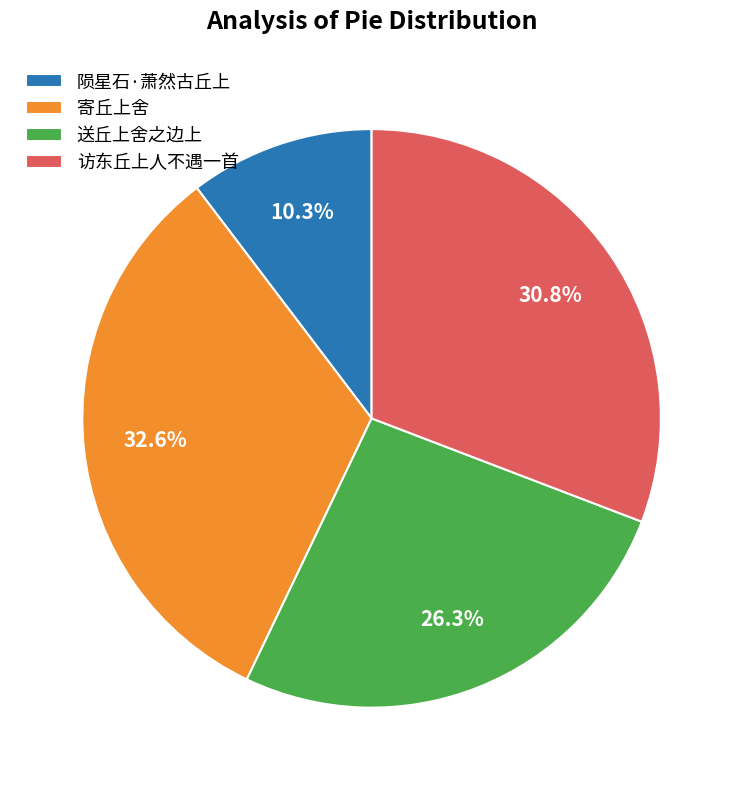

What is the ratio of the value at 访东丘上人不遇一首 to the value at 陨星石·萧然古丘上?

3.0